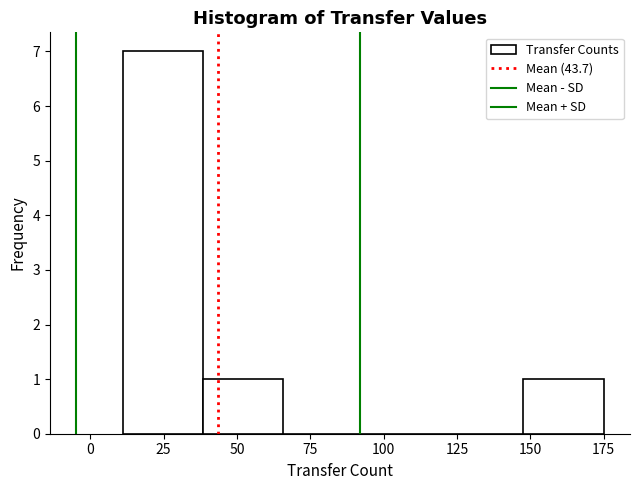

Over which range of the x-axis is the bar tallest?

10 to 40